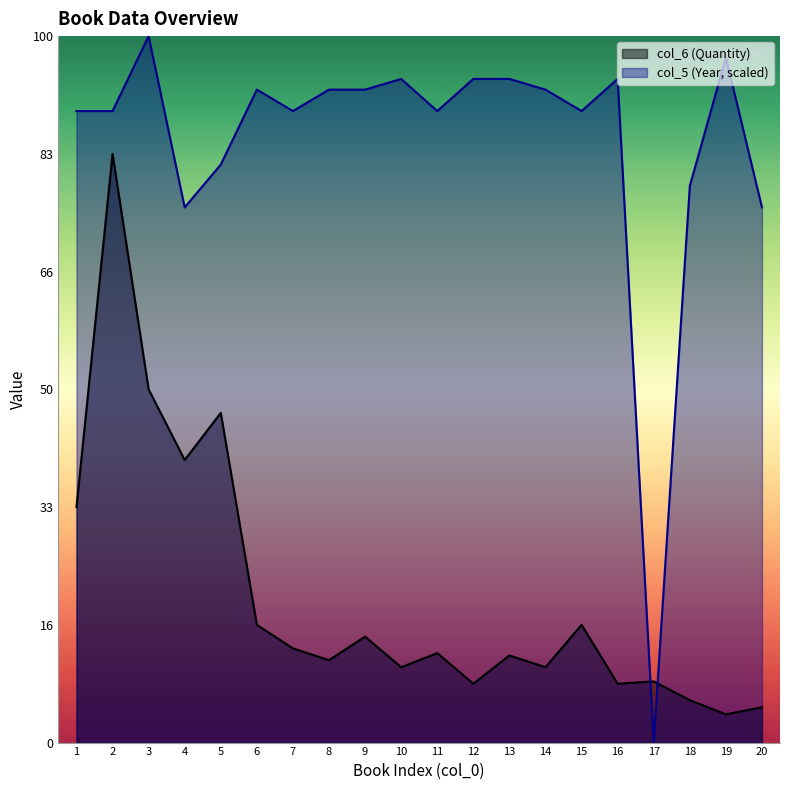

After their last crossing, which series has the higher values: col_5 (Year) or col_6 (Quantity)?

col_5 (Year)